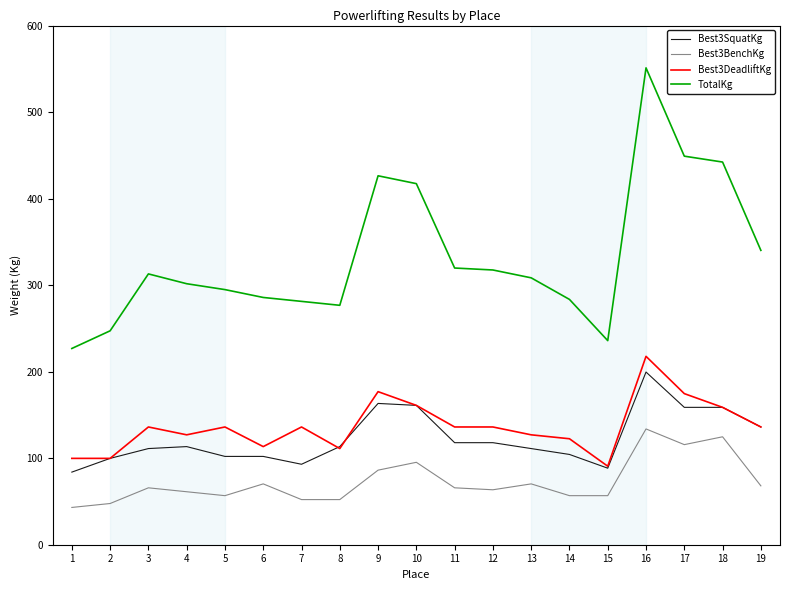

Count the number of categories in the chart.

19